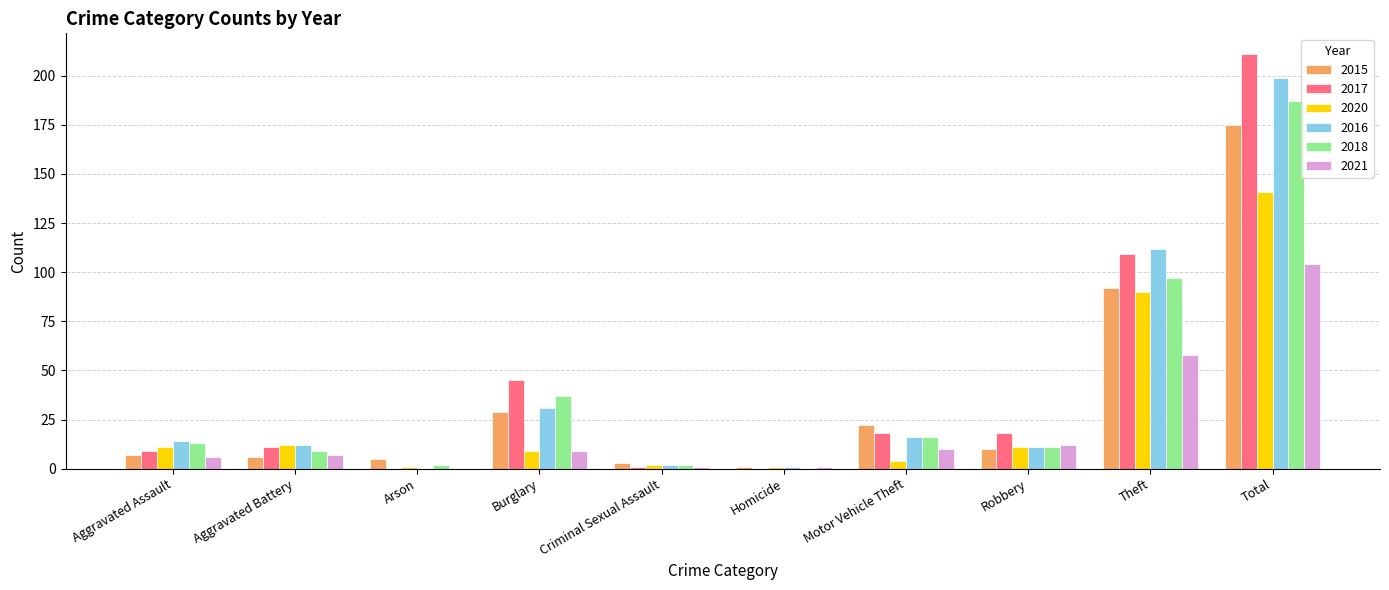

Between Aggravated Assault and Theft, which series saw the biggest shift?

2017